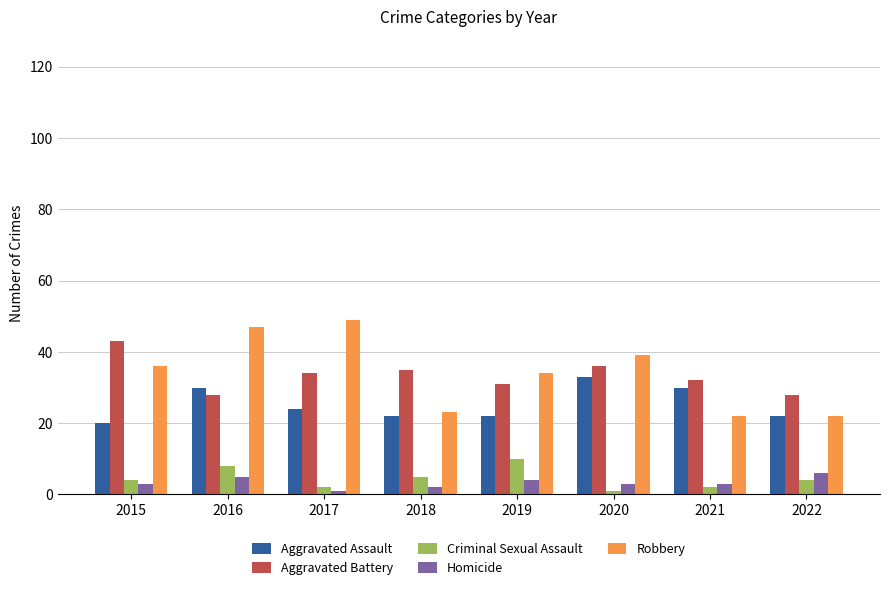

At which label does Aggravated Assault first exceed 24?

2016